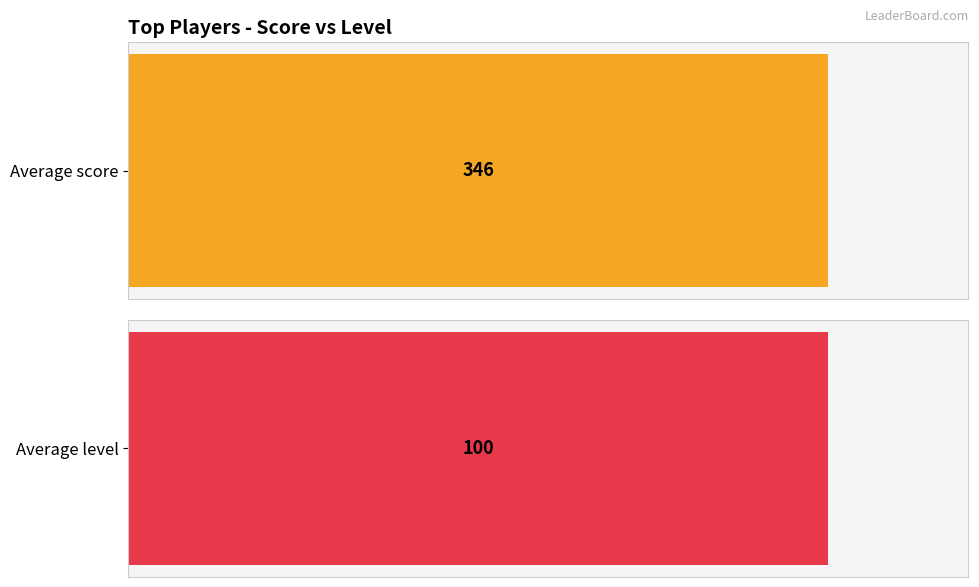

Rank the series by their maximum value, from highest to lowest.

avg_score, avg_level